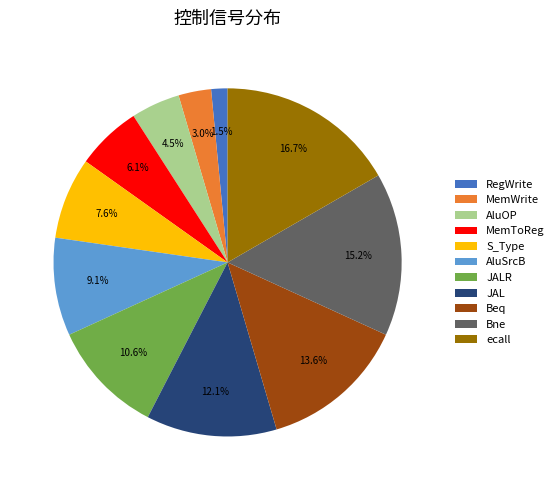

What is the total percentage of MemToReg and JAL?

18.2%